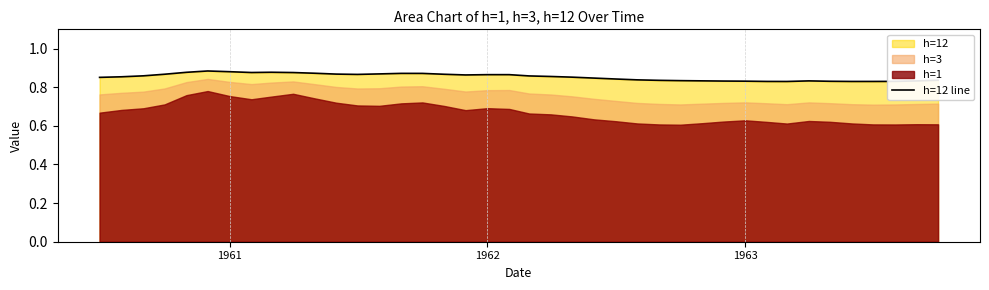

How many lines are shown in the chart?

1